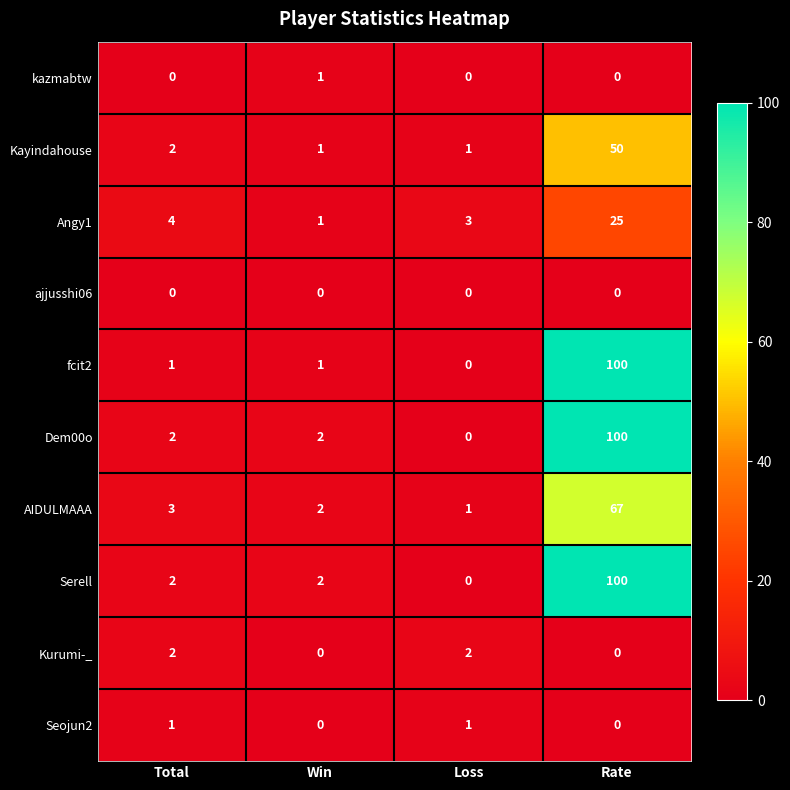

Which series changed the most between Win and Rate?

fcit2